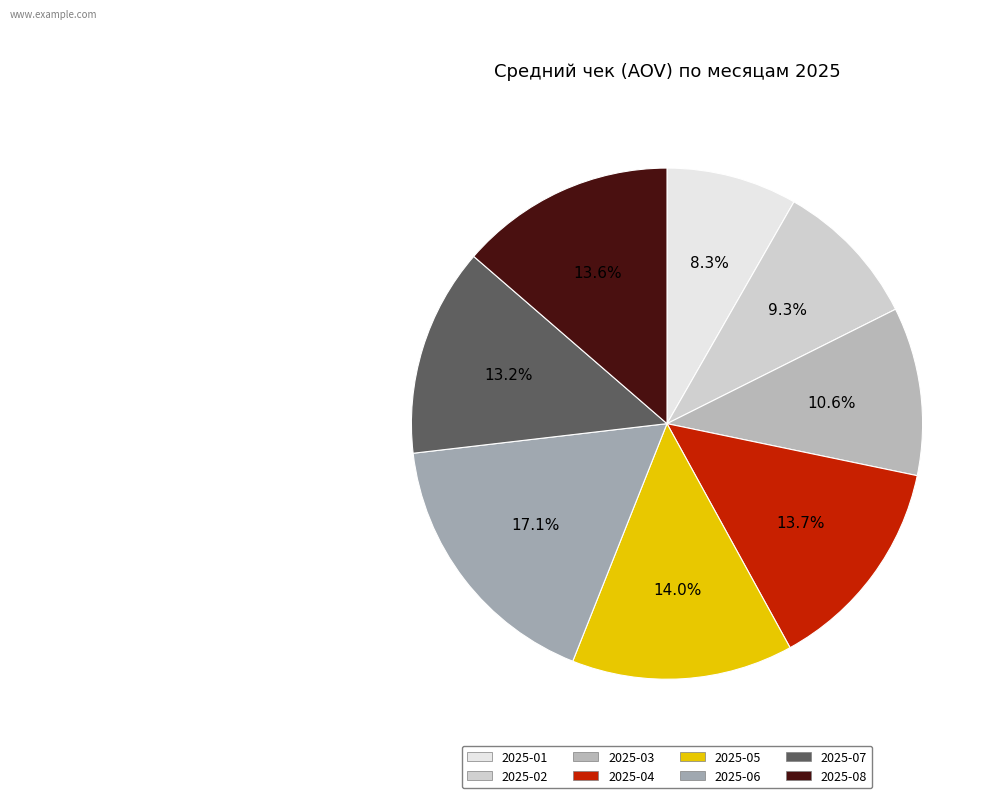

What is the ratio of the value at 2025-05 to the value at 2025-08?

1.0